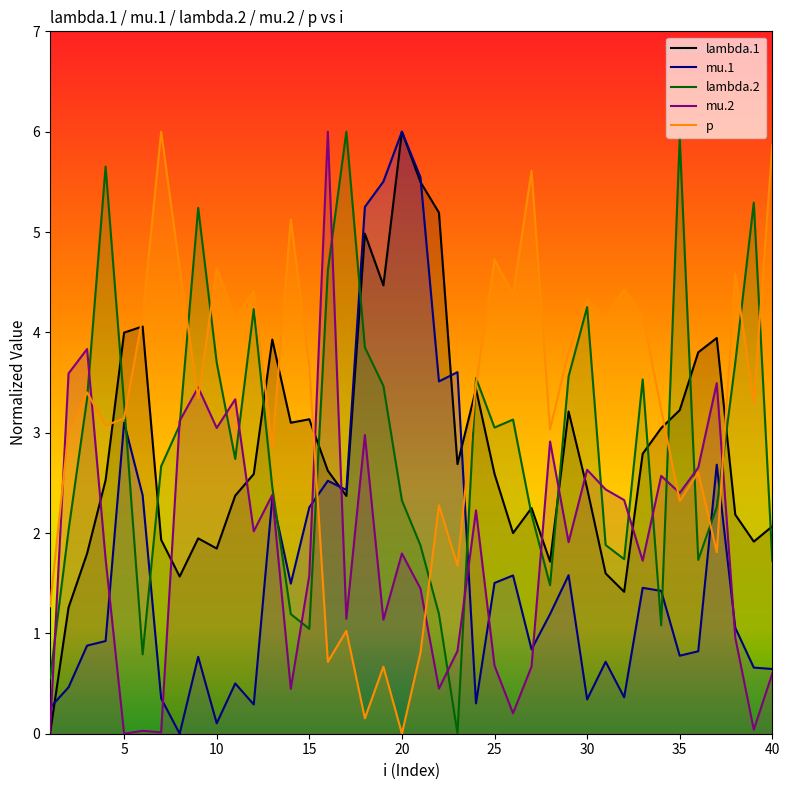

Does the chart display data point markers on the line(s)?

No